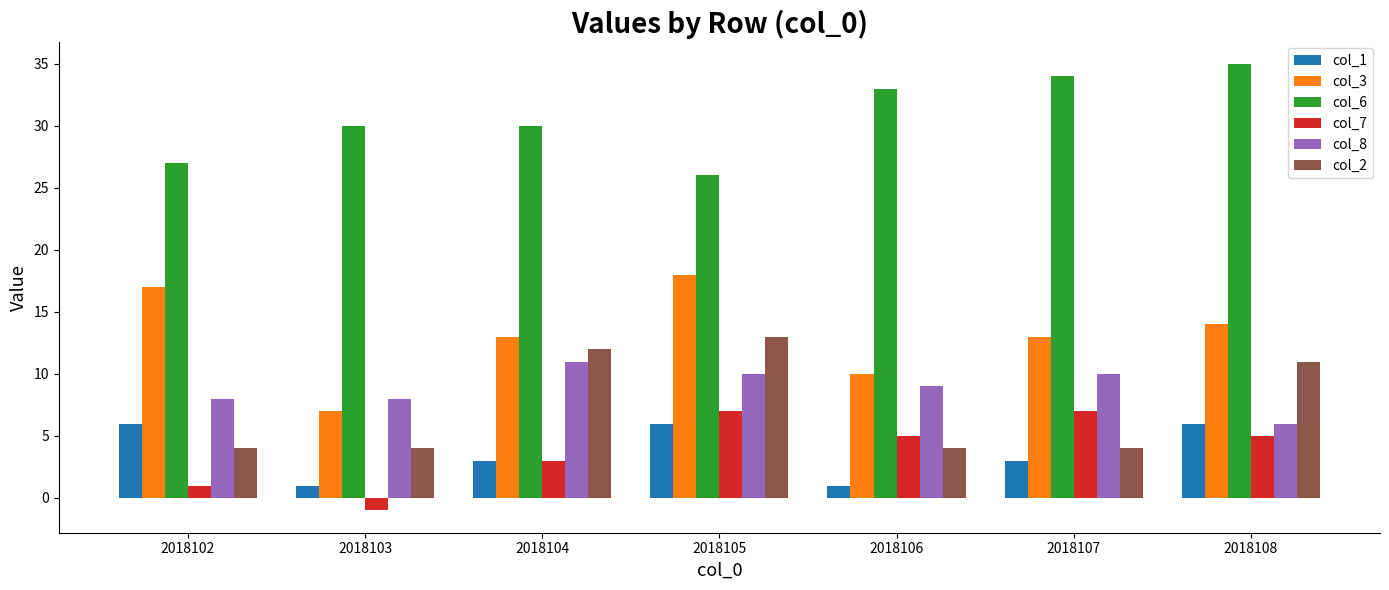

What is the total value across all series at 2018104?

72